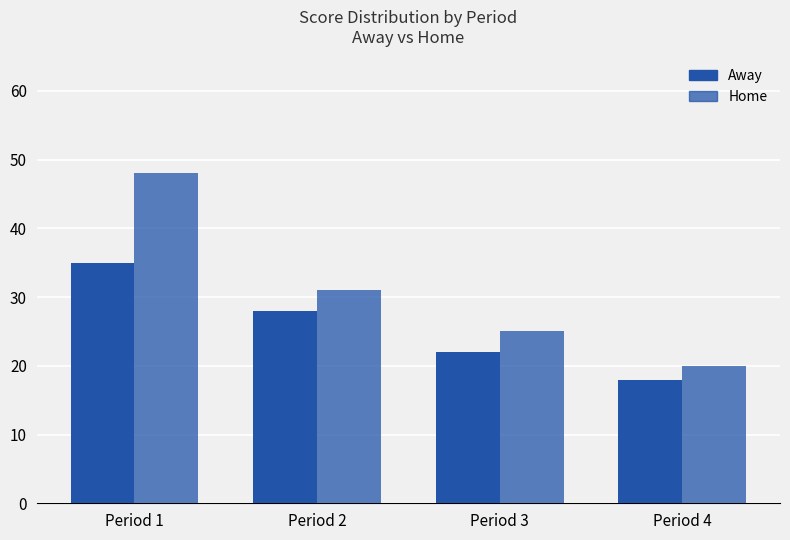

At which label does Away first exceed 28?

Period 1